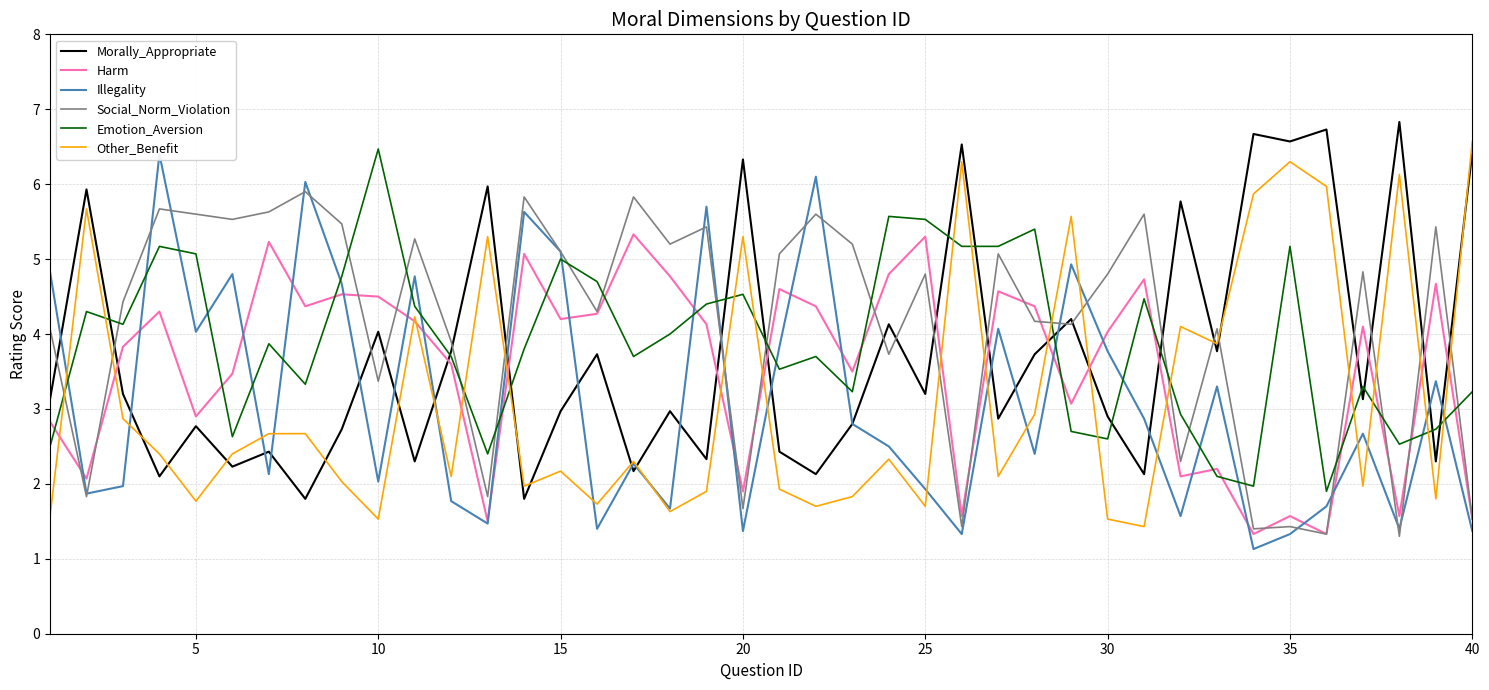

What is the average value of the Social_Norm_Violation series?

4.1